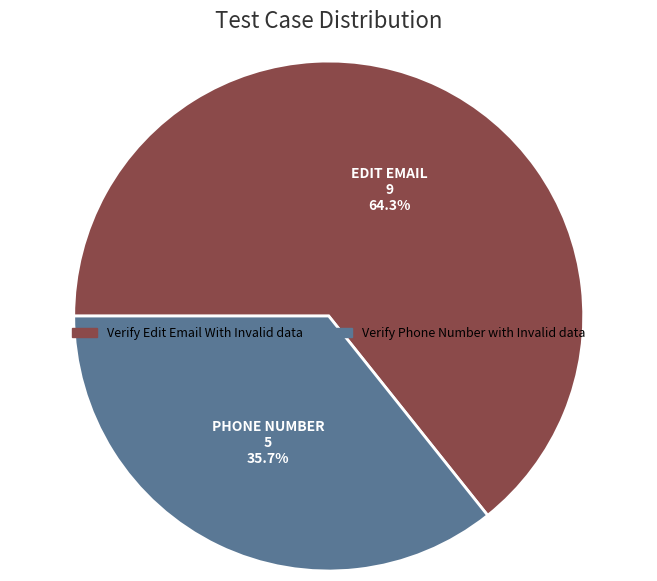

Is it true that Verify Phone Number with Invalid data is 29% of the pie?

False